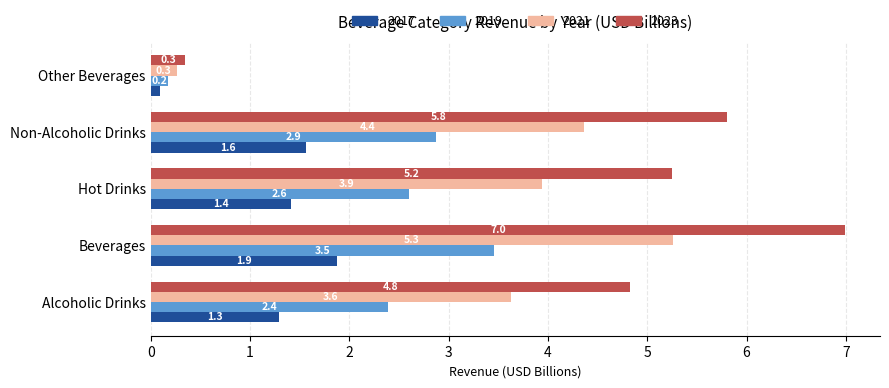

Is it true that 2021 equals 3.9 at Hot Drinks?

True